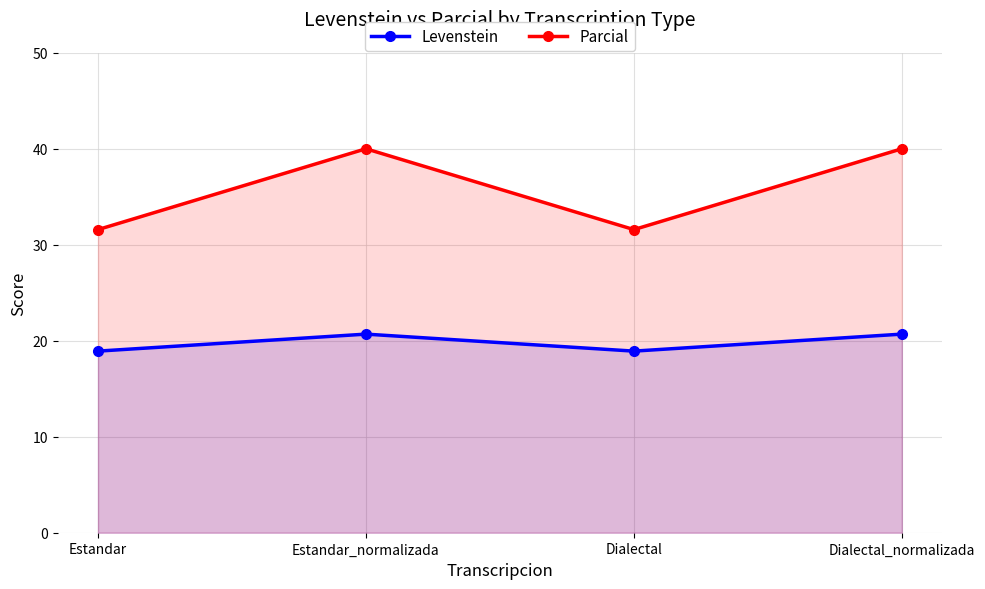

The Parcial series shows 40.0 at Dialectal_normalizada. True or false?

True